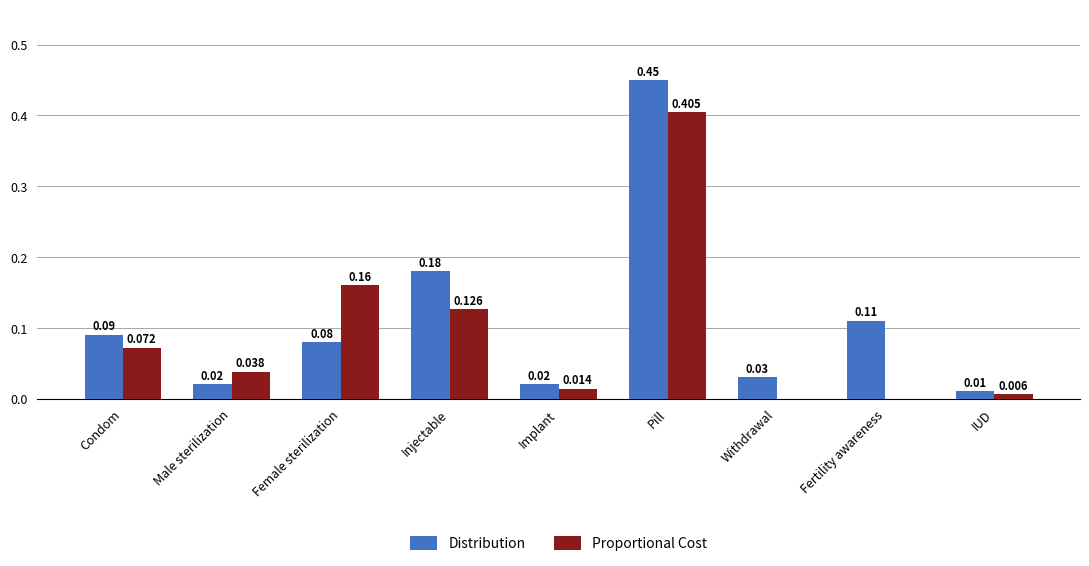

Which series has the largest total across all categories?

Distribution